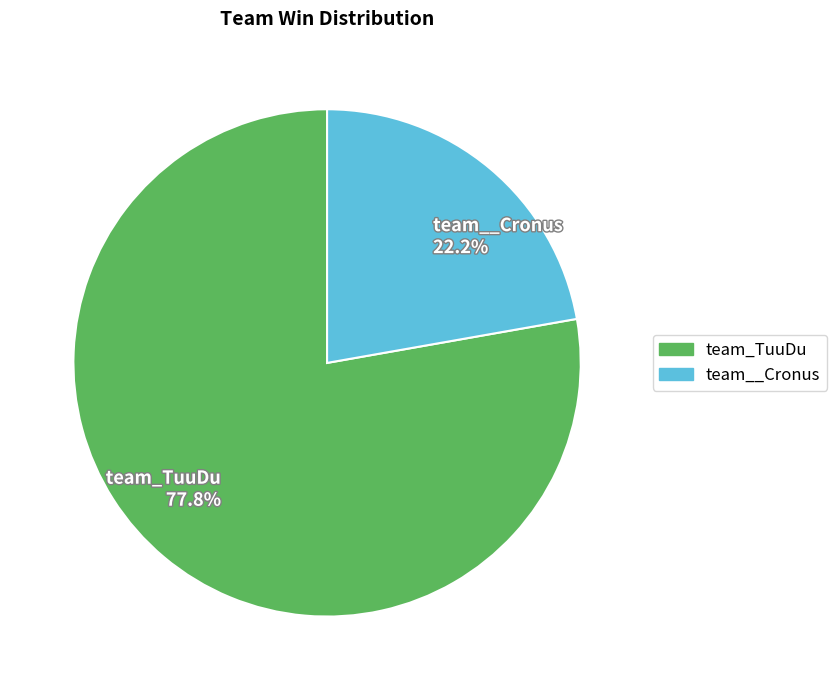

The team__Cronus slice represents 35% of the pie. True or false?

False